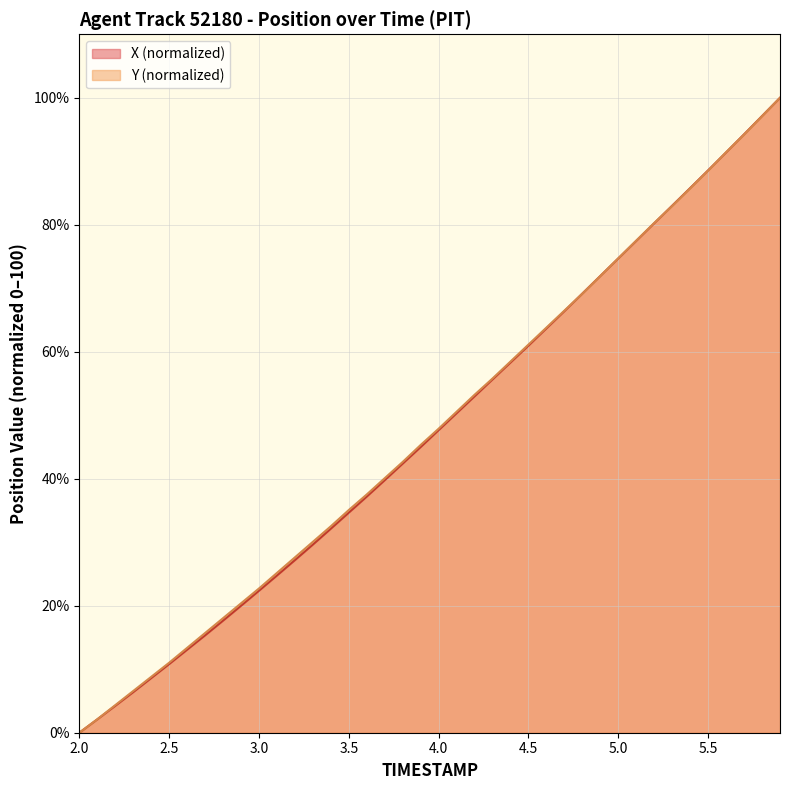

What is the value of the X point at the 12th from the left?

24.8